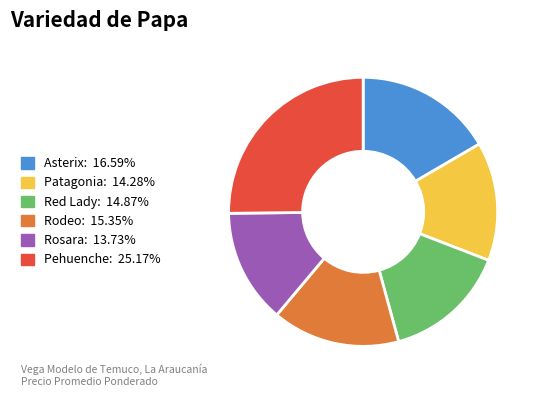

What is the ratio of the value at Red Lady to the value at Rodeo?

1.0